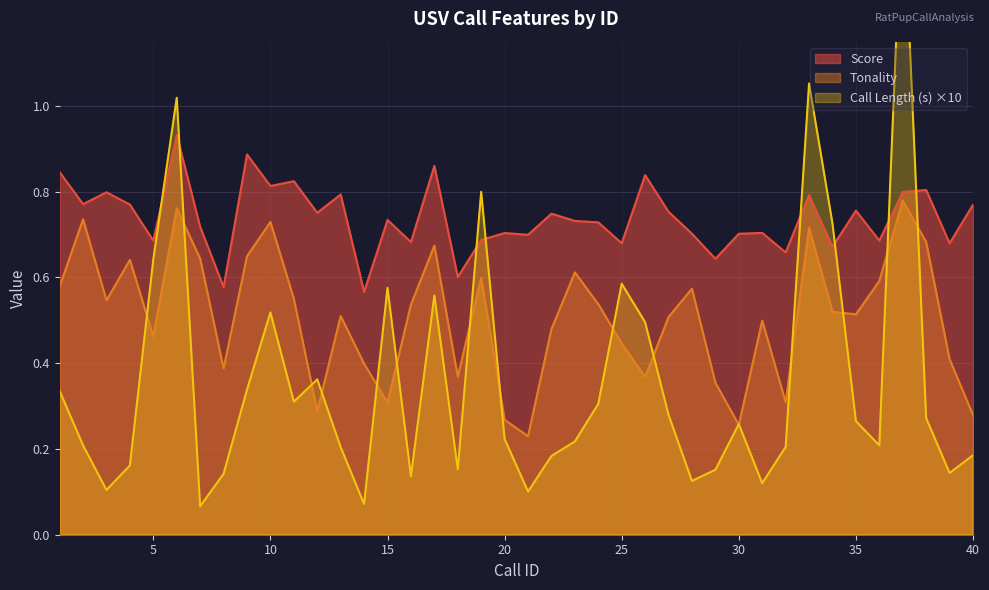

At which category does the chart reach its minimum across all series?

7